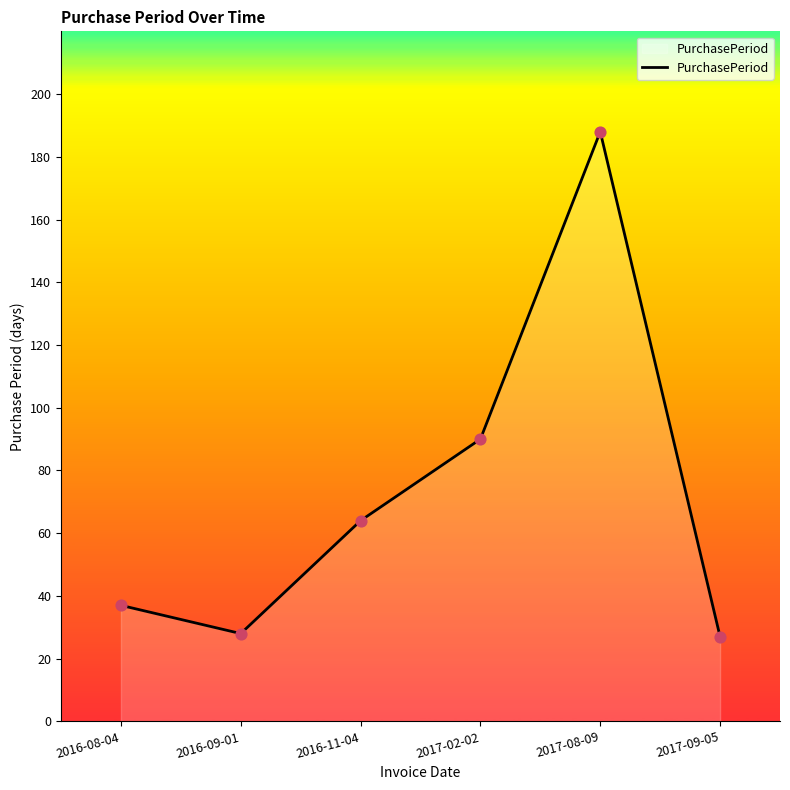

What is the ratio of the value at 2016-08-04 to the value at 2017-08-09?

0.2